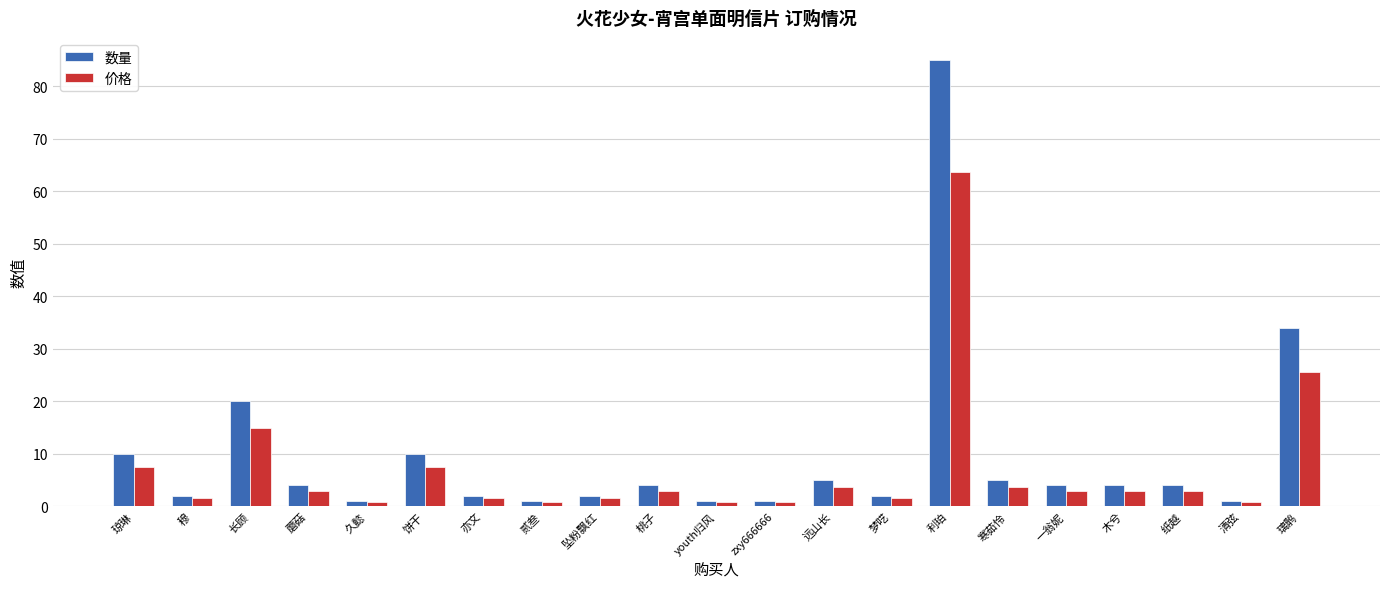

At which label does 价格 reach its peak?

利珀